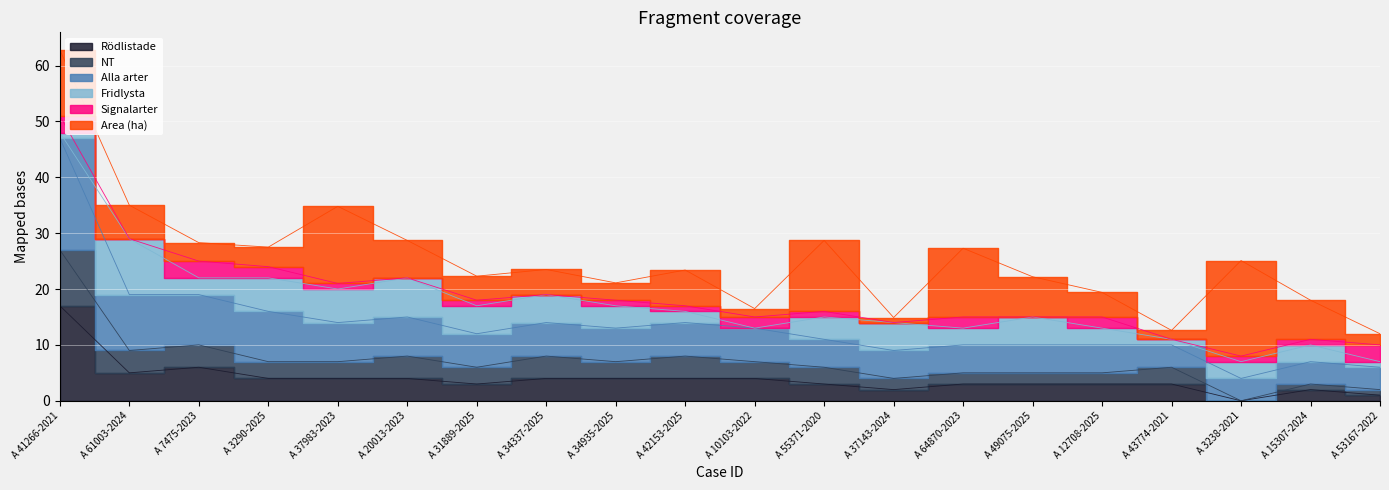

True or false: NT and Alla arter cross at least once.

False